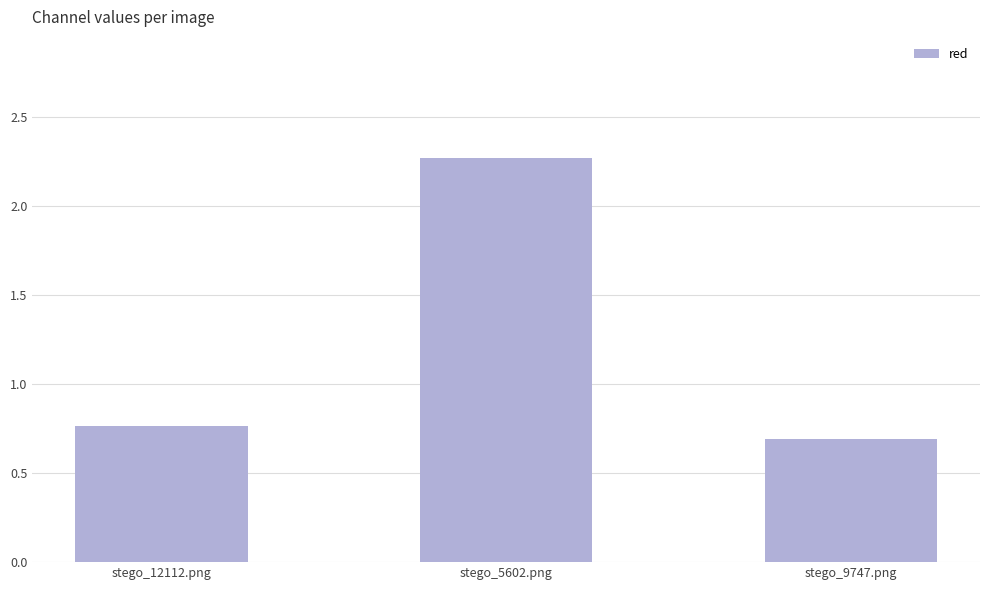

List the labels in order of value, smallest first.

stego_9747.png, stego_12112.png, stego_5602.png